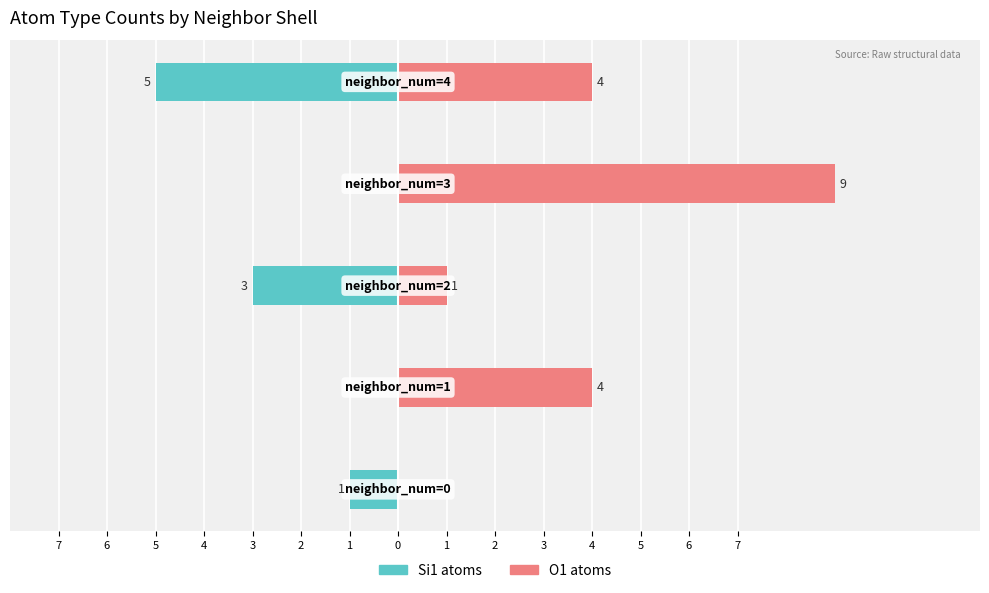

Which has a higher value, 4 or 5?

4